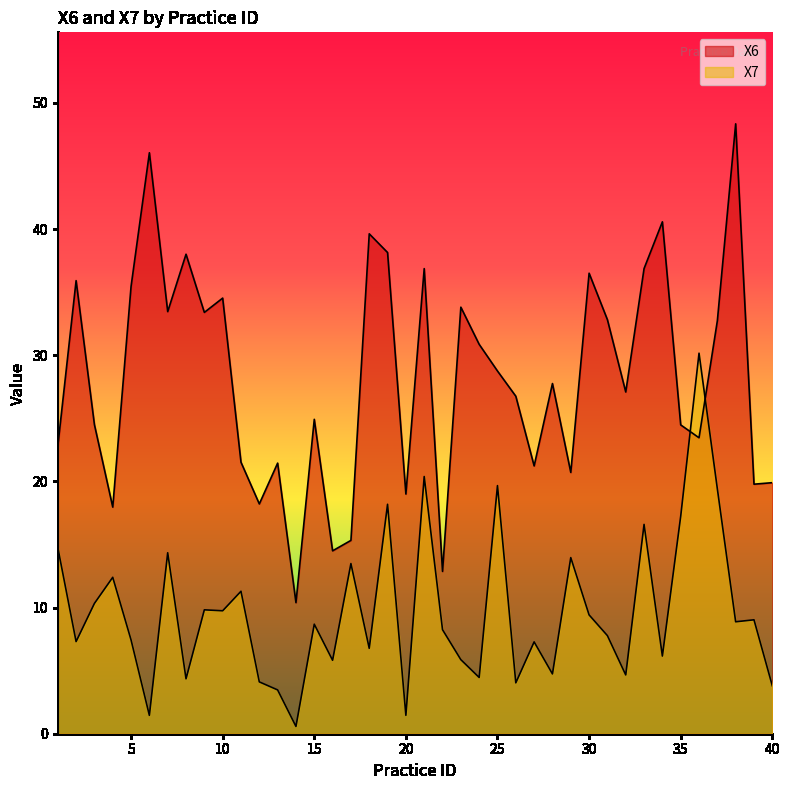

Rank the series by their maximum value, from highest to lowest.

X6, X7